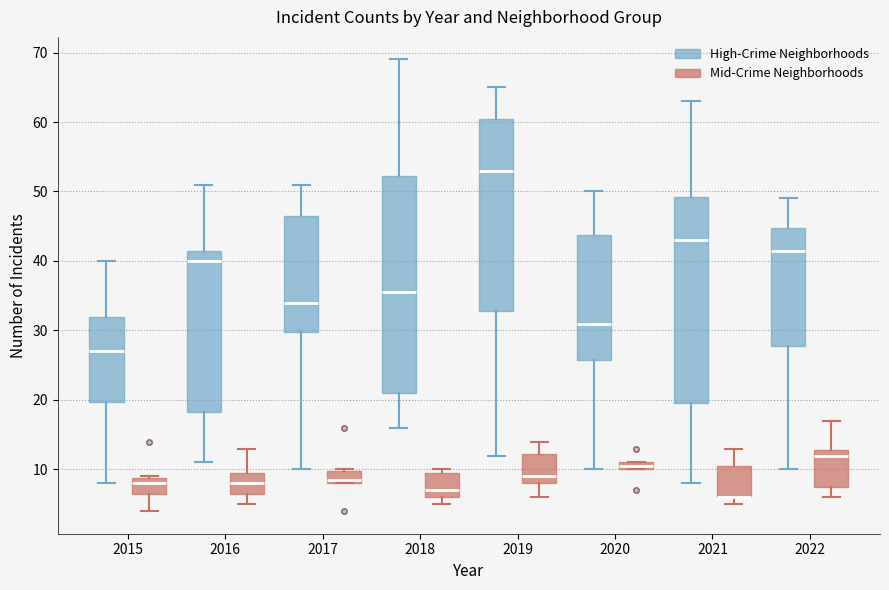

Where does the lower whisker of the box for 2019 (High-Crime Neighborhoods) end on the y-axis? The values are not printed on the chart, so give them approximately, as read against the axis.

12